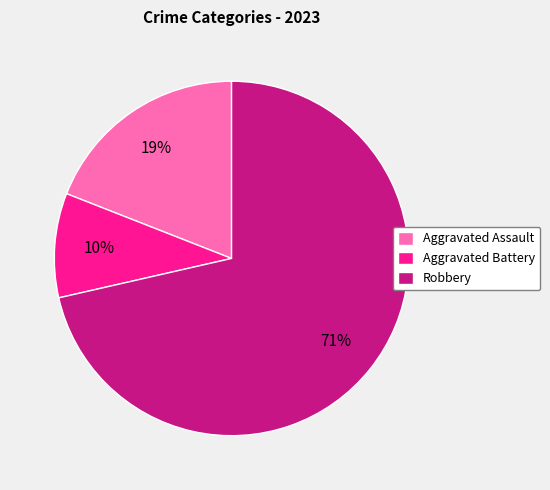

To the nearest percent, what is the average slice percentage?

33%